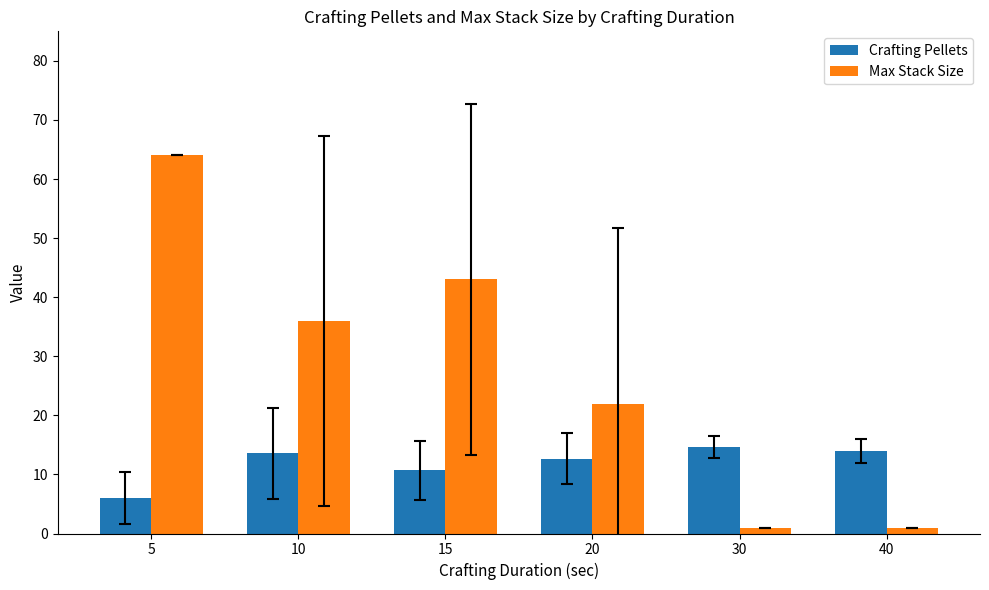

At which label is Max Stack Size closest to 32?

10